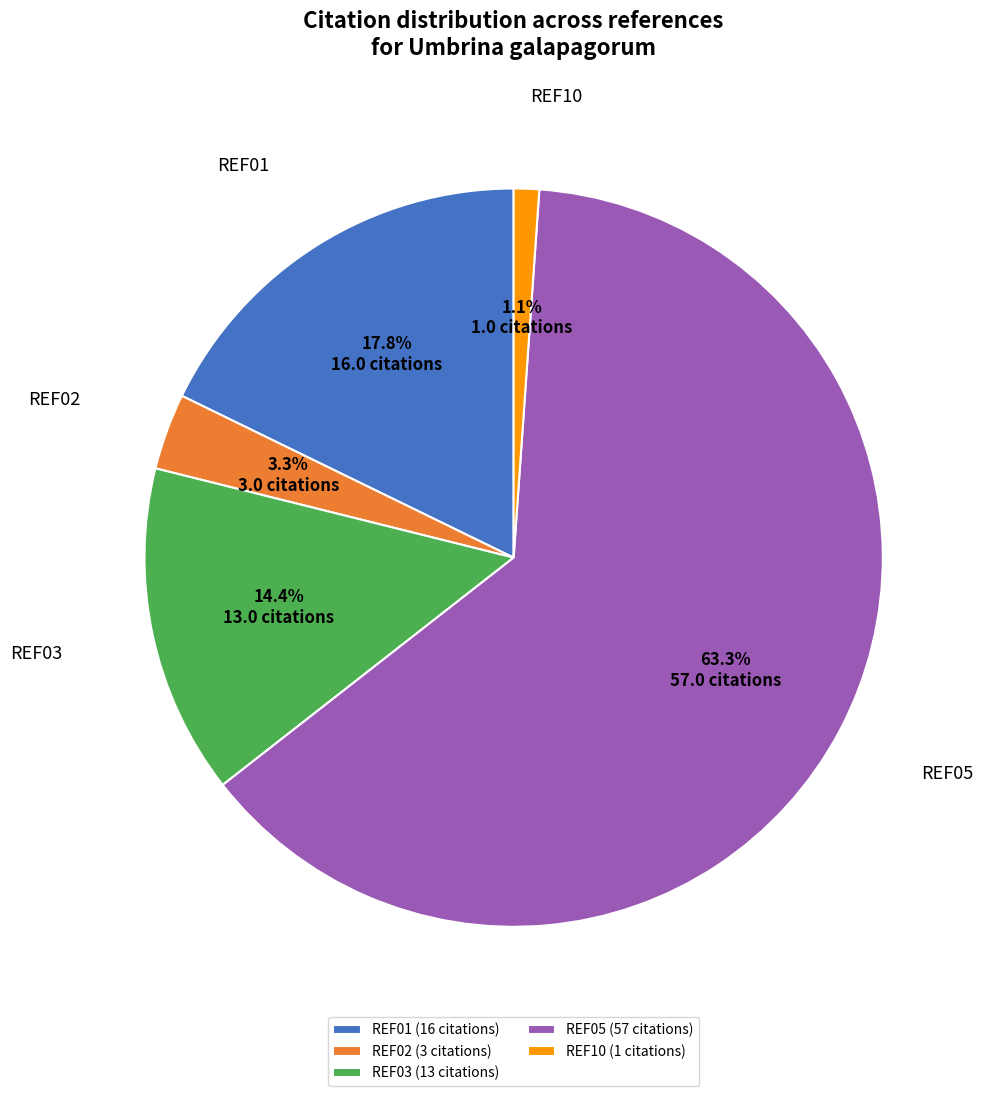

How many segments does this pie chart have?

5